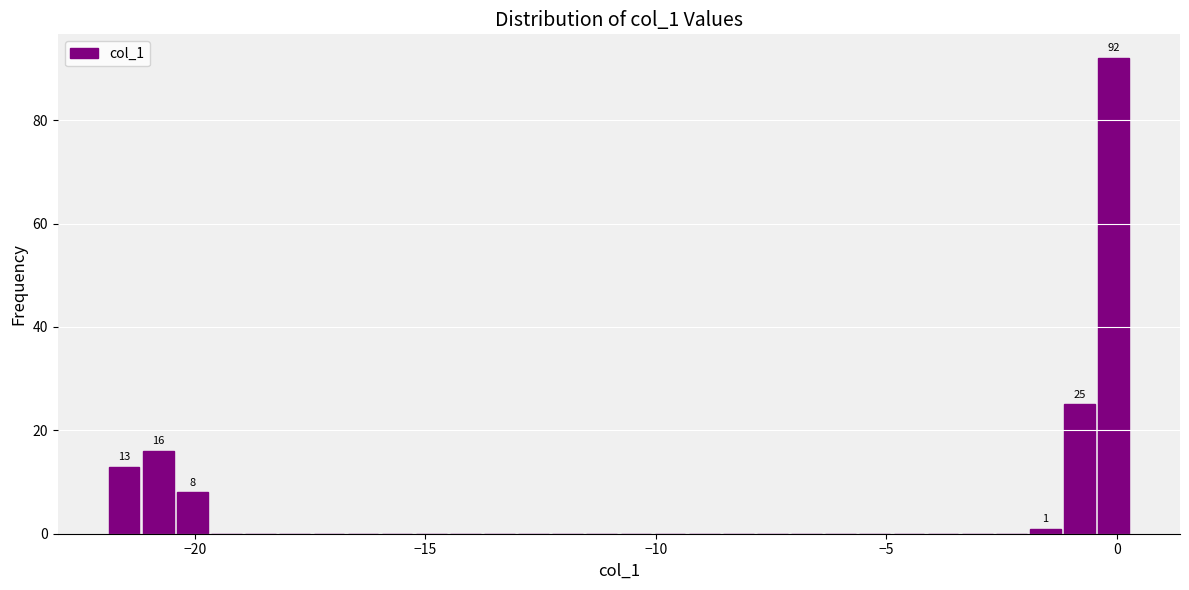

Around what value on the x-axis is the tallest bar? Give the approximate position of its centre, as read against the axis.

0.0